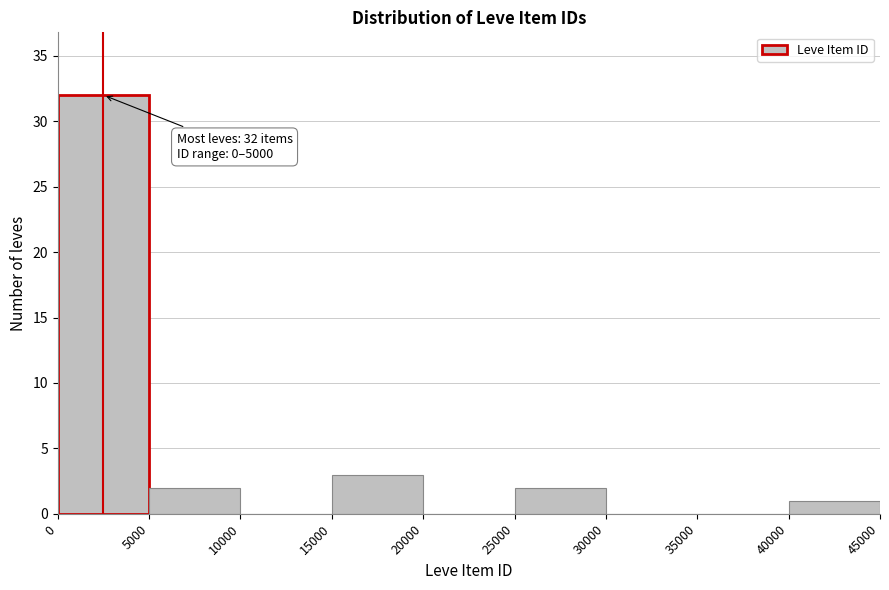

Which range on the x-axis has the tallest bar?

0 to 5000